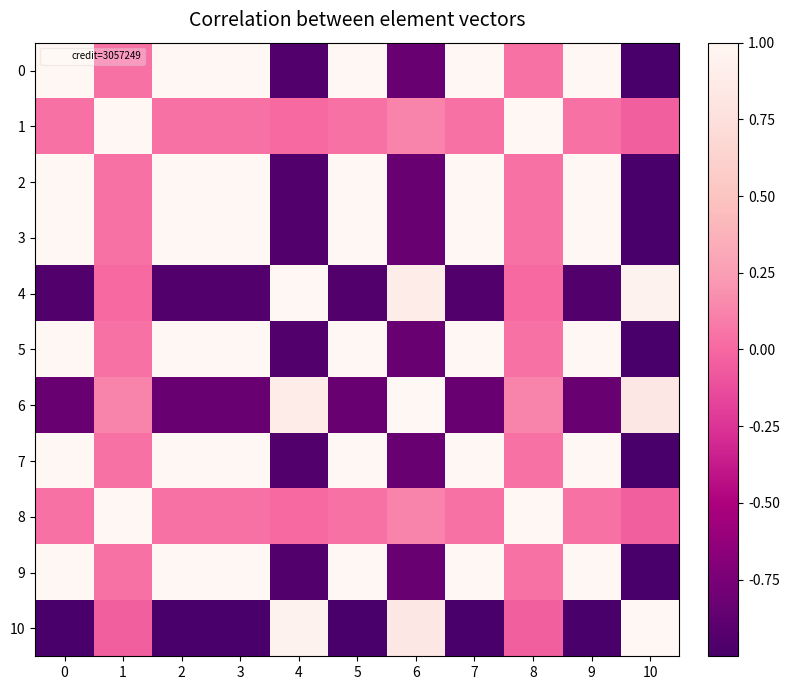

Reading left to right, what are all the values shown in this chart?

0: 0=1.0	1=0.0	2=1.0	3=1.0	4=-0.9	5=1.0	6=-0.8	7=1.0	8=0.0	9=1.0	10=-1.0
1: 0=0.0	1=1.0	2=0.0	3=0.0	4=0.0	5=0.0	6=0.1	7=0.0	8=1.0	9=0.0	10=-0.0
2: 0=1.0	1=0.0	2=1.0	3=1.0	4=-0.9	5=1.0	6=-0.8	7=1.0	8=0.0	9=1.0	10=-1.0
3: 0=1.0	1=0.0	2=1.0	3=1.0	4=-0.9	5=1.0	6=-0.8	7=1.0	8=0.0	9=1.0	10=-1.0
4: 0=-0.9	1=0.0	2=-0.9	3=-0.9	4=1.0	5=-0.9	6=0.9	7=-0.9	8=0.0	9=-0.9	10=0.9
5: 0=1.0	1=0.0	2=1.0	3=1.0	4=-0.9	5=1.0	6=-0.8	7=1.0	8=0.0	9=1.0	10=-1.0
6: 0=-0.8	1=0.1	2=-0.8	3=-0.8	4=0.9	5=-0.8	6=1.0	7=-0.8	8=0.1	9=-0.8	10=0.8
7: 0=1.0	1=0.0	2=1.0	3=1.0	4=-0.9	5=1.0	6=-0.8	7=1.0	8=0.0	9=1.0	10=-1.0
8: 0=0.0	1=1.0	2=0.0	3=0.0	4=0.0	5=0.0	6=0.1	7=0.0	8=1.0	9=0.0	10=-0.0
9: 0=1.0	1=0.0	2=1.0	3=1.0	4=-0.9	5=1.0	6=-0.8	7=1.0	8=0.0	9=1.0	10=-1.0
10: 0=-1.0	1=-0.0	2=-1.0	3=-1.0	4=0.9	5=-1.0	6=0.8	7=-1.0	8=-0.0	9=-1.0	10=1.0